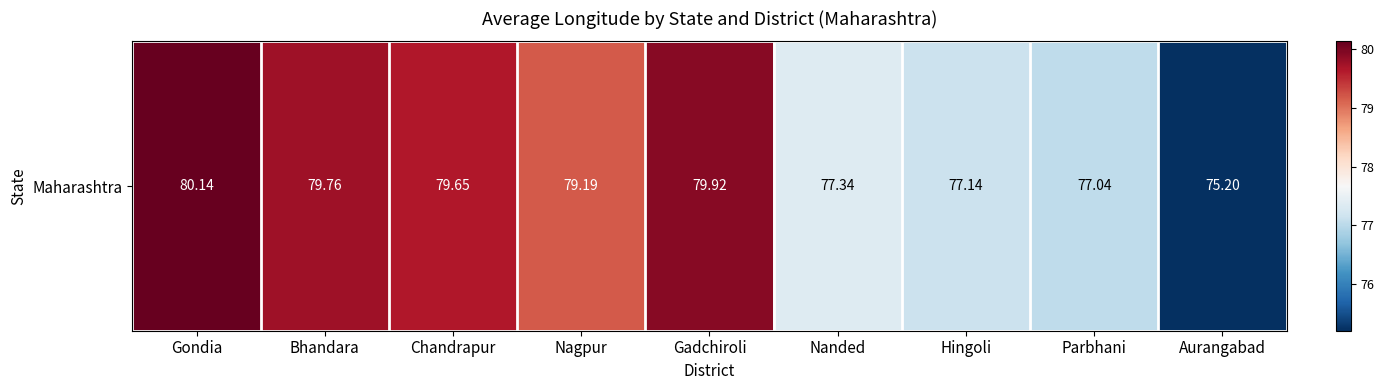

What is the approximate value at Nagpur?

79.2